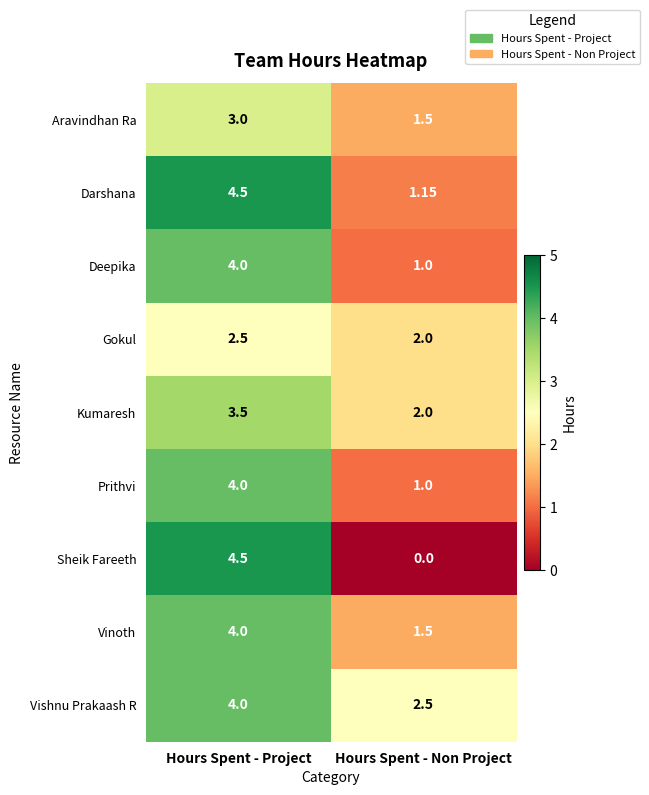

At which label is Gokul closest to 2?

Hours Spent - Non Project